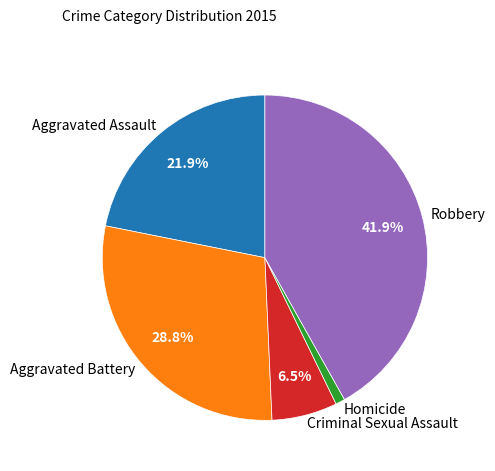

Does Robbery account for over 50% of the chart?

No